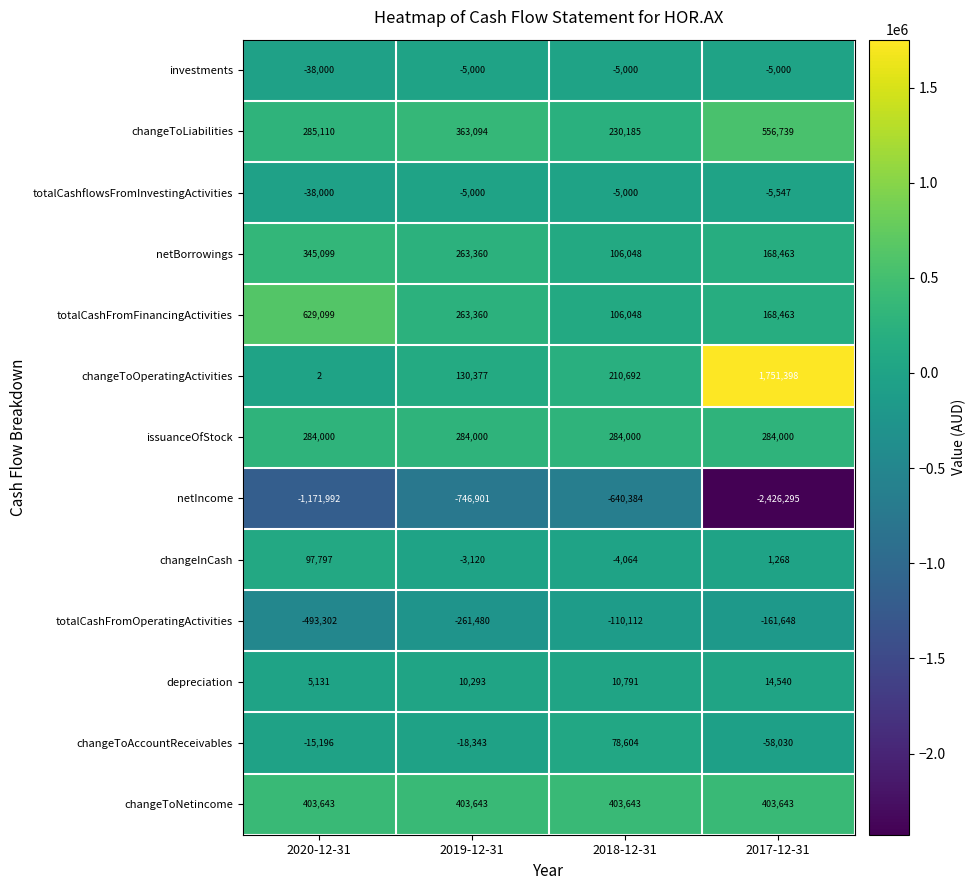

What is the total value across all series at 2017-12-31?

691994